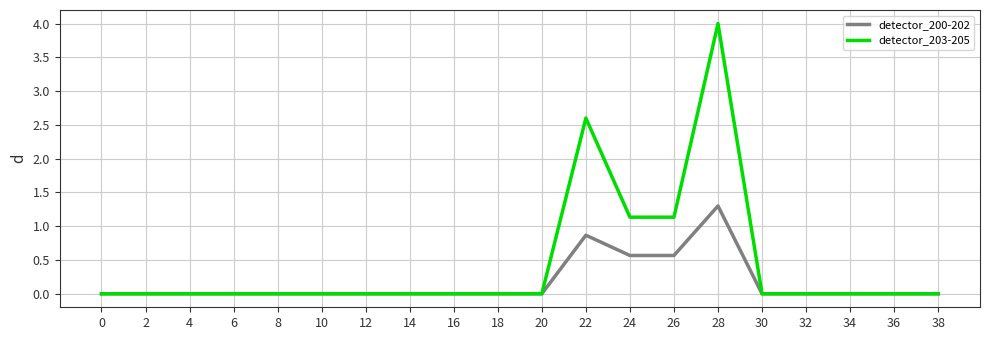

The detector_203-205 series shows 0.0 at 18. True or false?

True